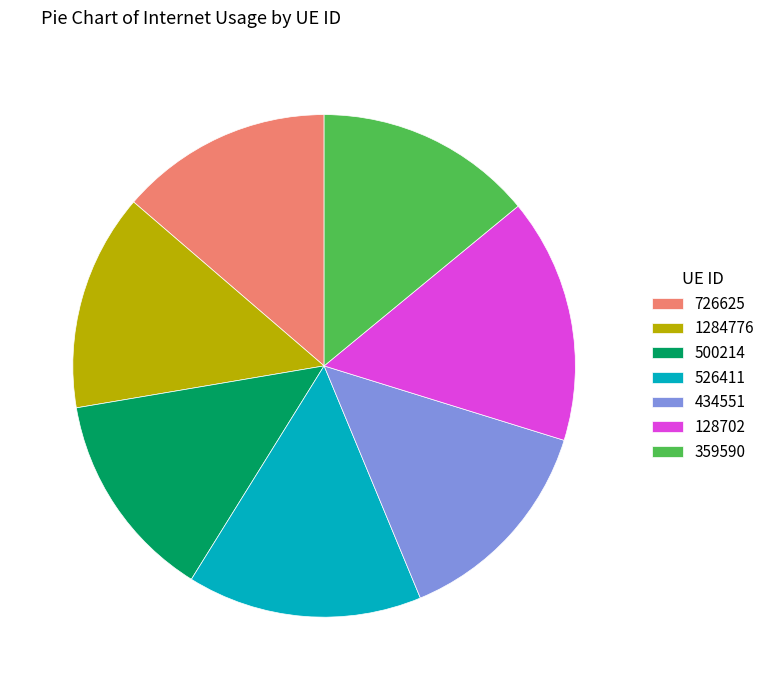

Approximately how many times larger is the value at 500214 compared to 726625?

1.0